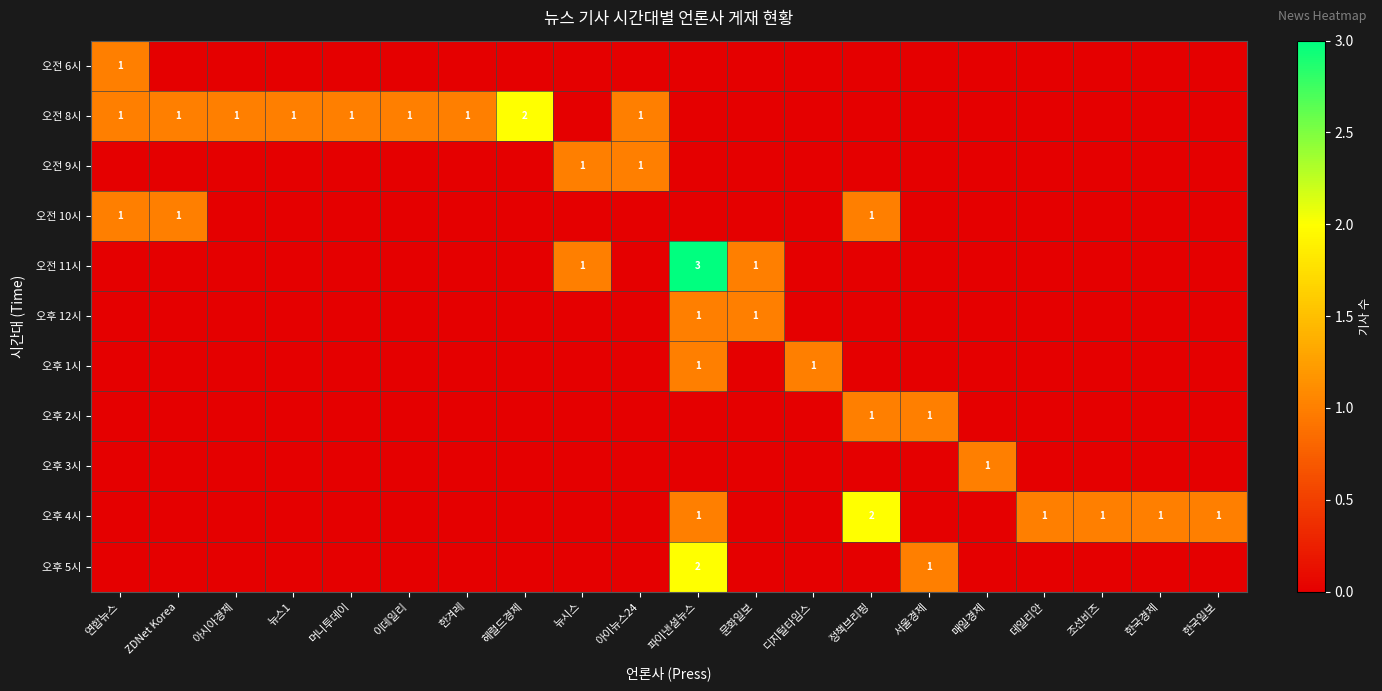

Is it true that 오후 12시 equals 0 at ZDNet Korea?

True